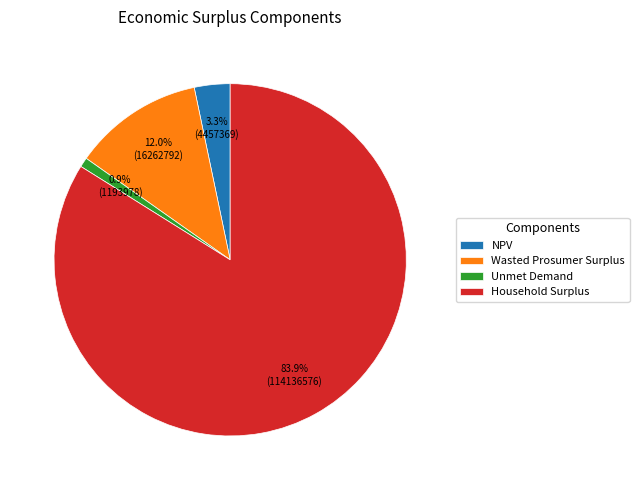

True or false: NPV accounts for 15% of the total.

False